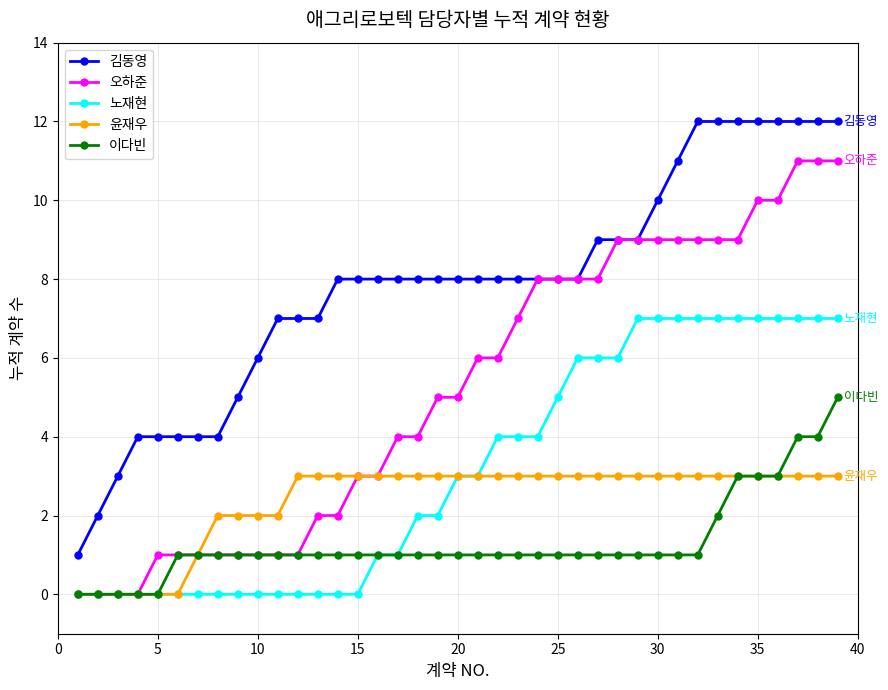

Count the number of data series in this chart.

5